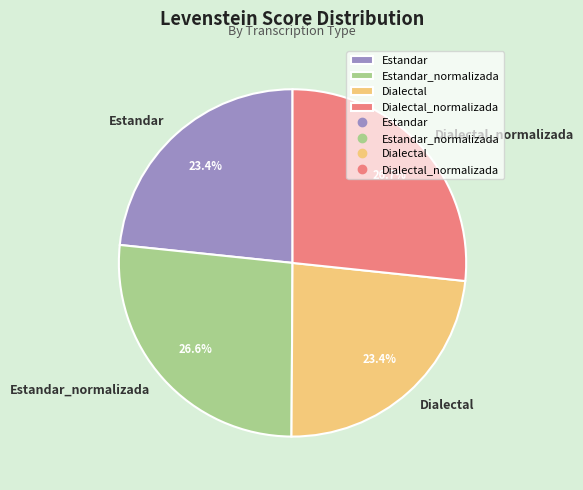

What percentage is the Estandar slice, to the nearest percent?

23%